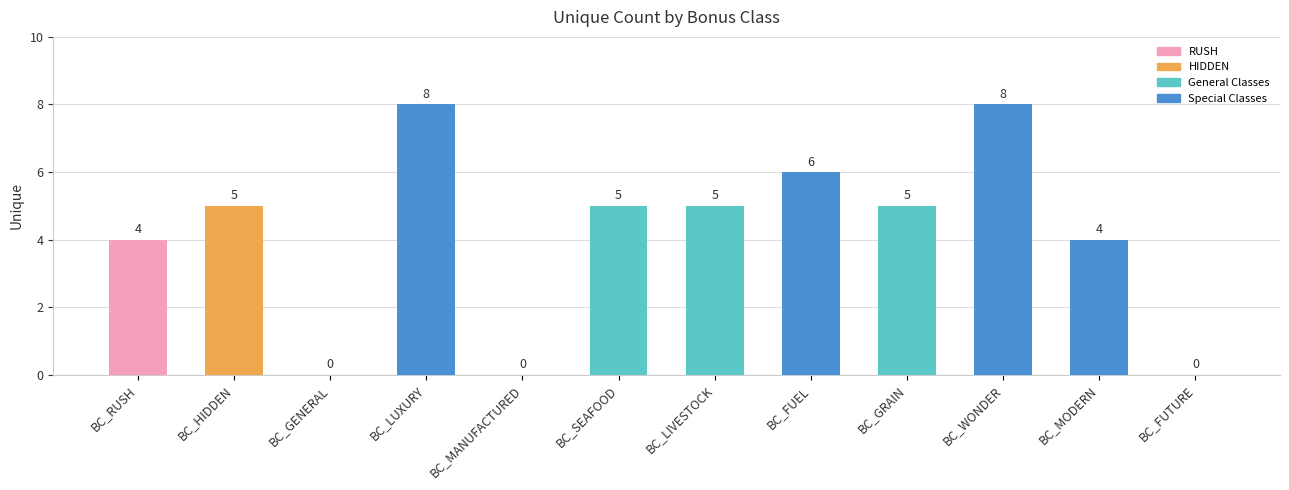

Count the number of data series in this chart.

1